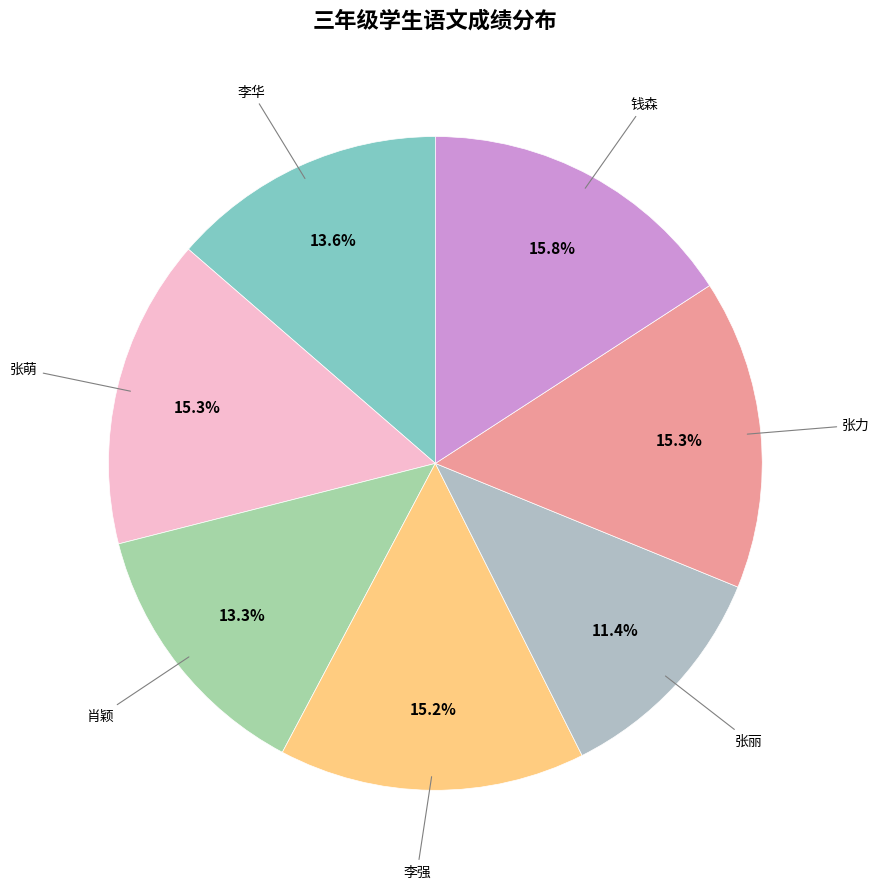

Which slice is the smallest?

张丽